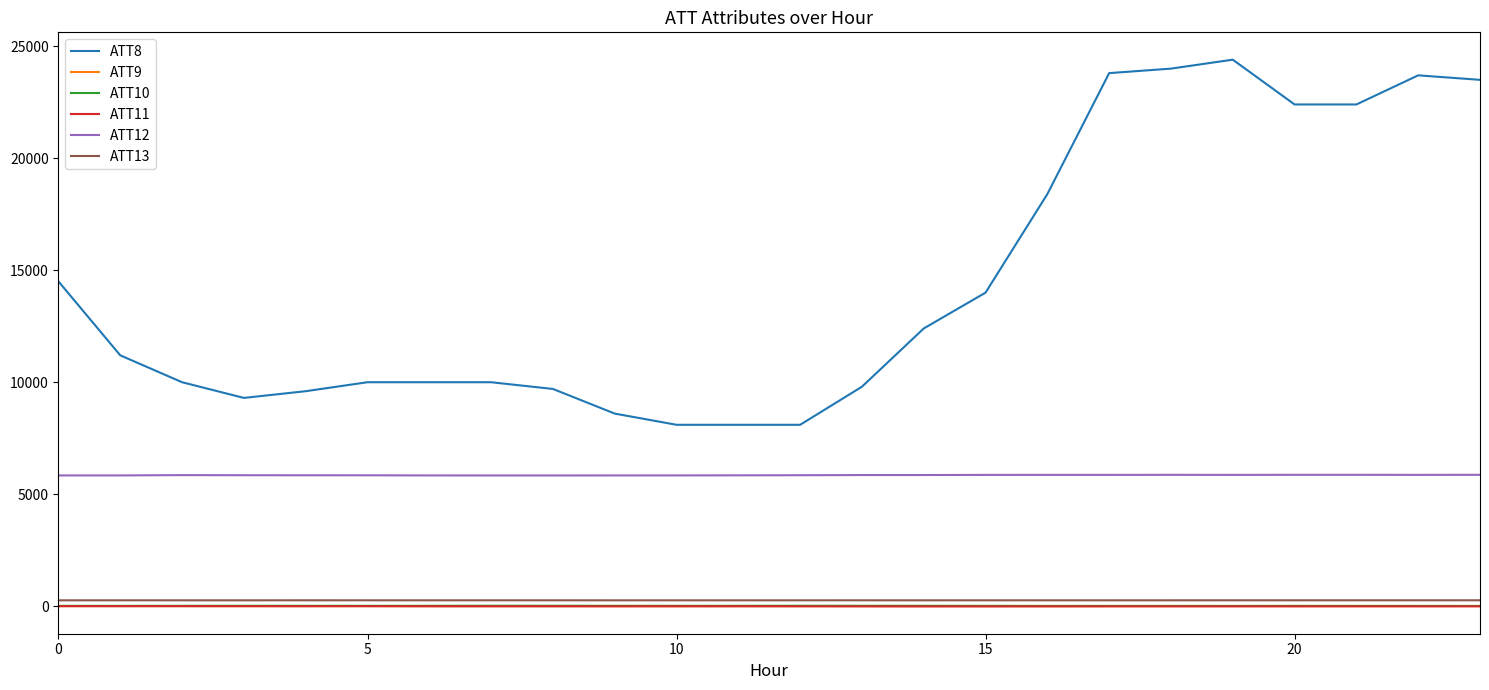

What is the maximum value shown in the chart?

24400.0